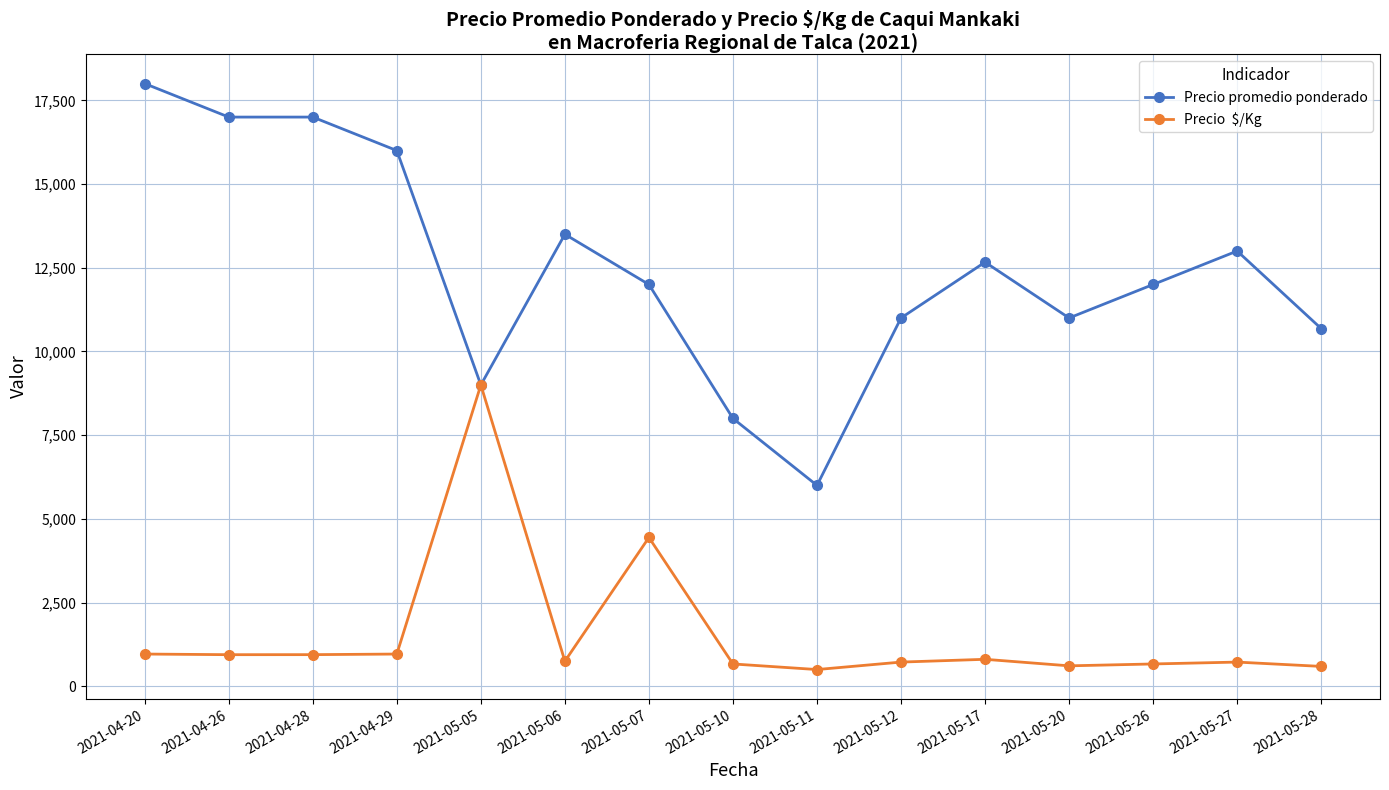

What is the maximum value shown in the chart?

18000